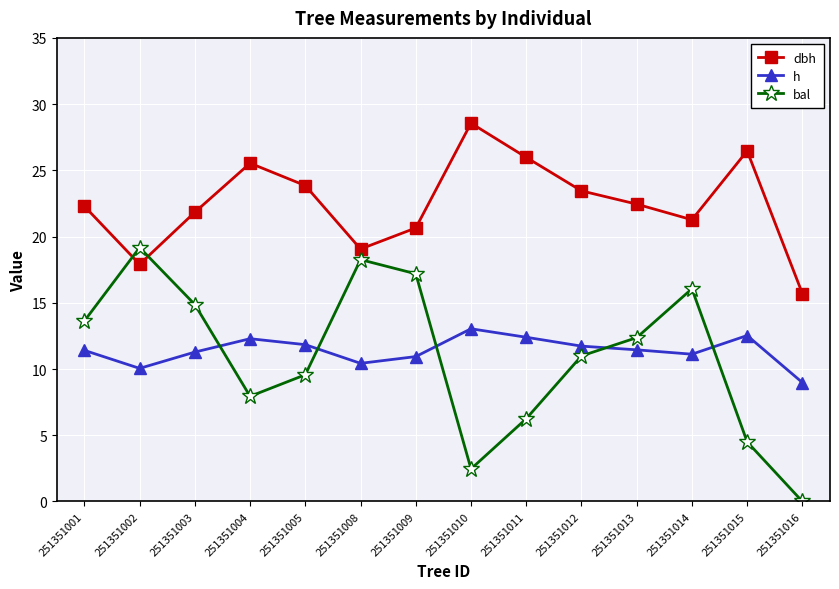

Rank the series at 251351013 from lowest to highest value.

h, bal, dbh